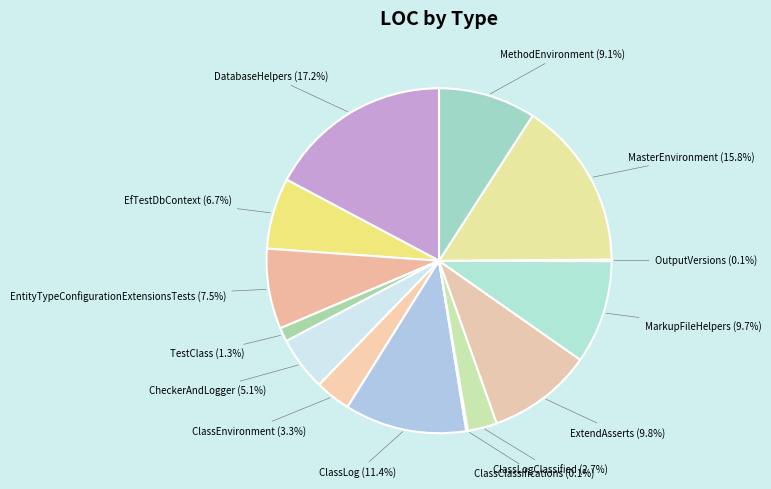

Which has a higher value, EntityTypeConfigurationExtensionsTests or ClassEnvironment?

EntityTypeConfigurationExtensionsTests